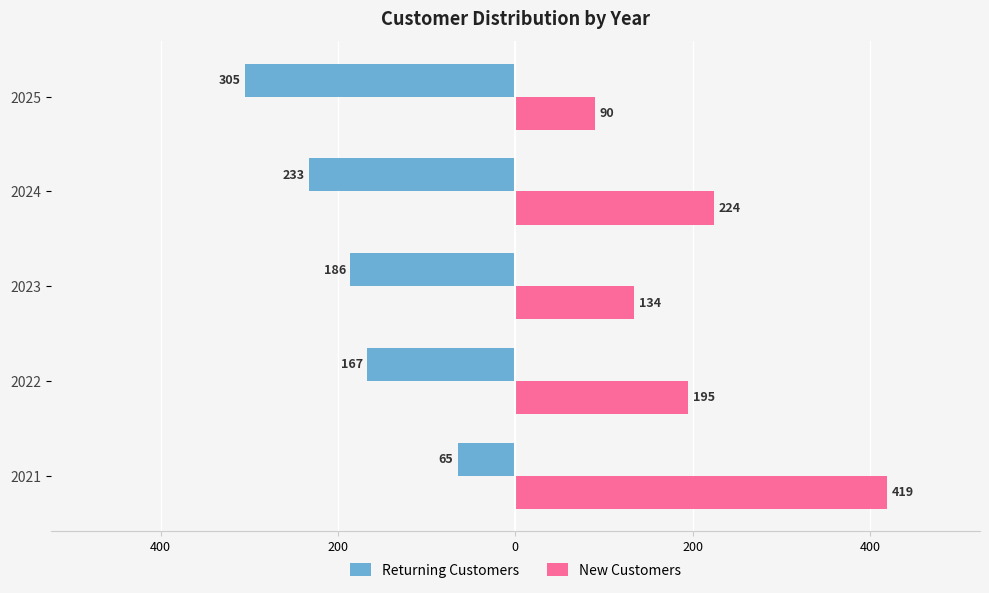

What is the value of the New Customers bar at the 3rd from the left?

134